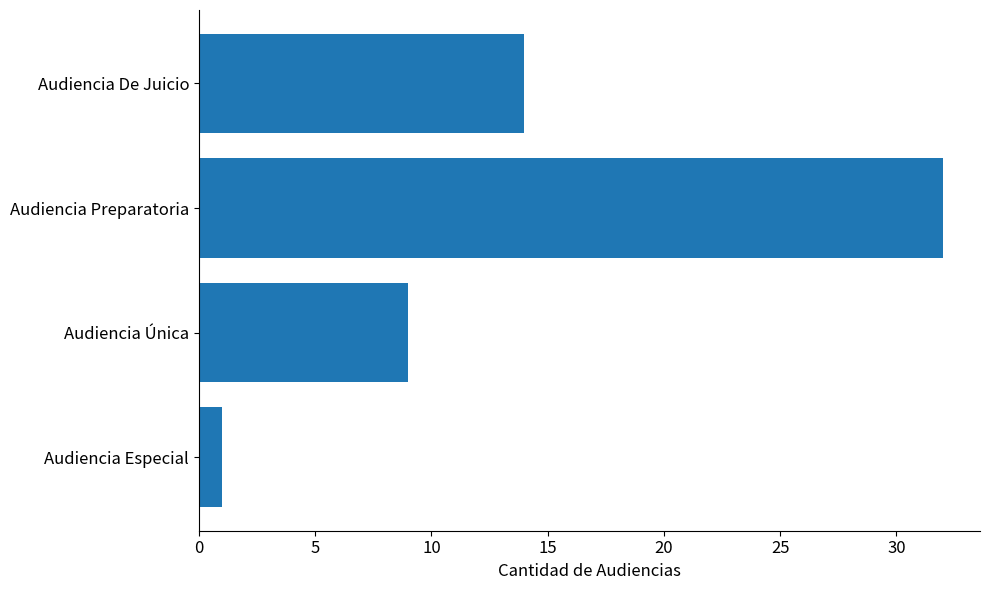

List the labels in order of value, largest first.

Audiencia Preparatoria, Audiencia De Juicio, Audiencia Única, Audiencia Especial